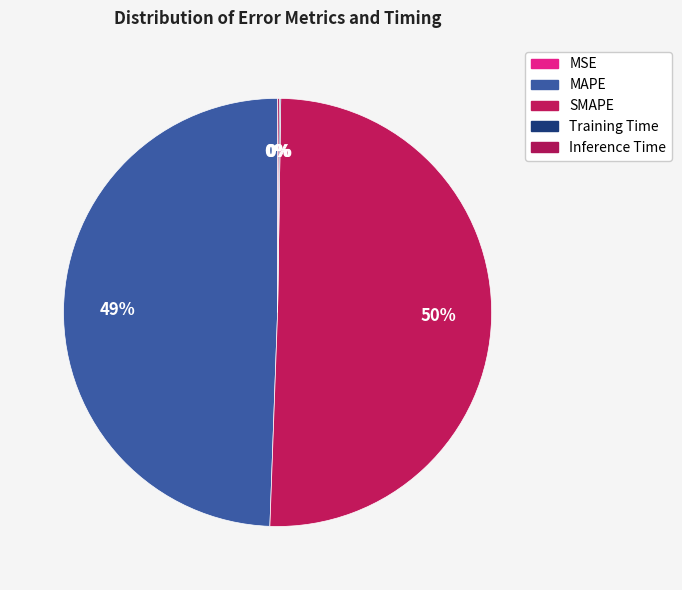

To the nearest percent, what is the combined percentage of MSE and SMAPE?

50%